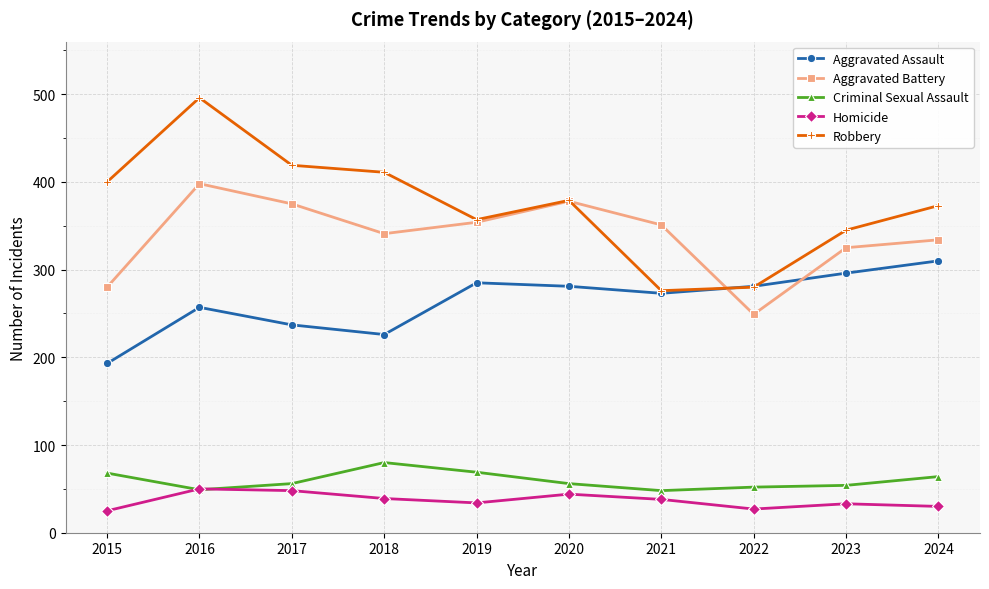

What is the maximum value for Criminal Sexual Assault?

80